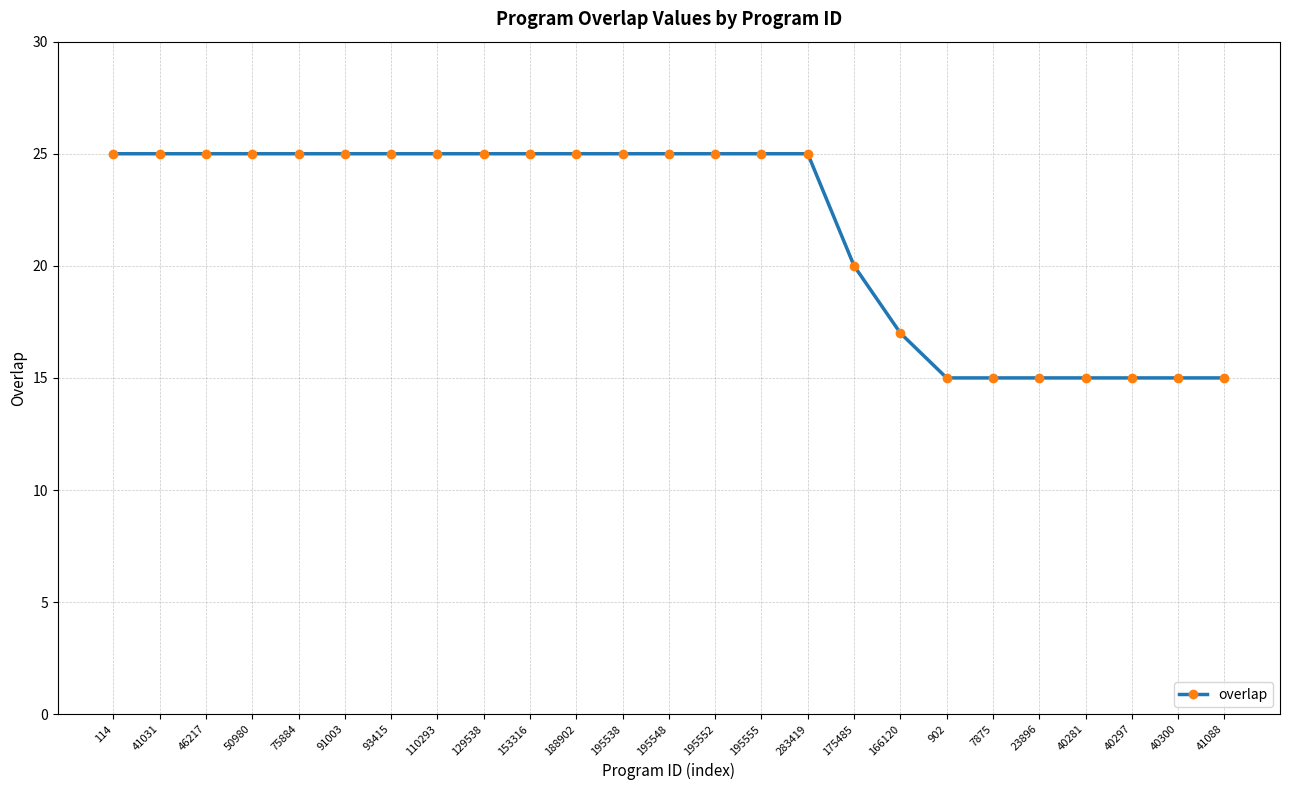

What is the greatest value displayed?

25